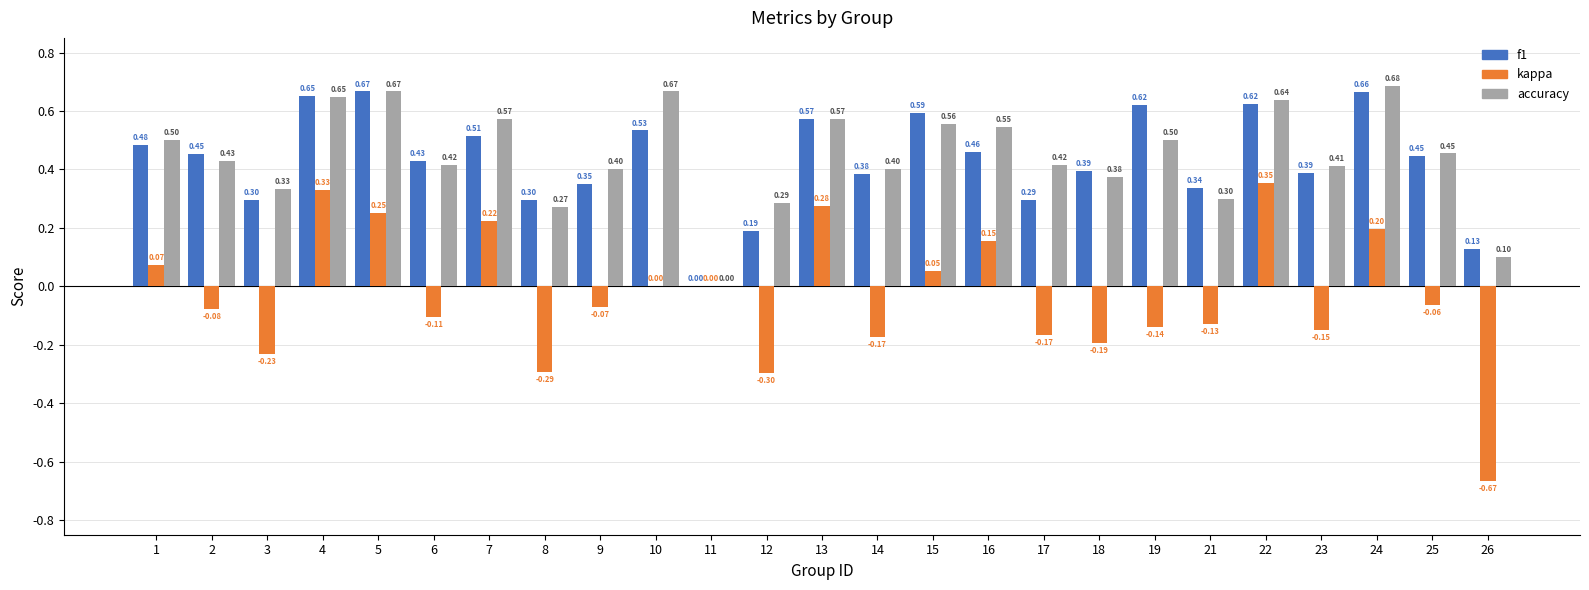

What is the total value across all series at 13?

1.4